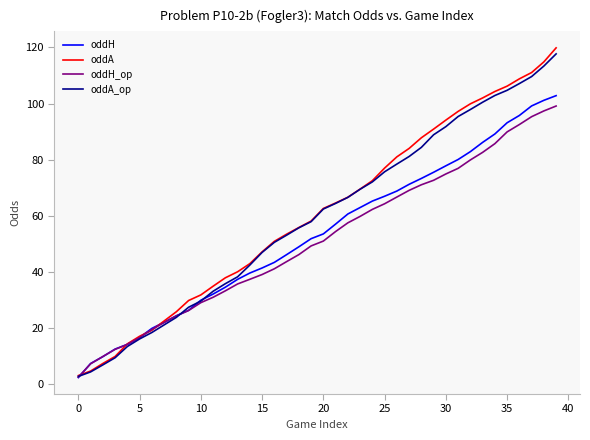

What is the lowest value of the oddA_op series?

2.7